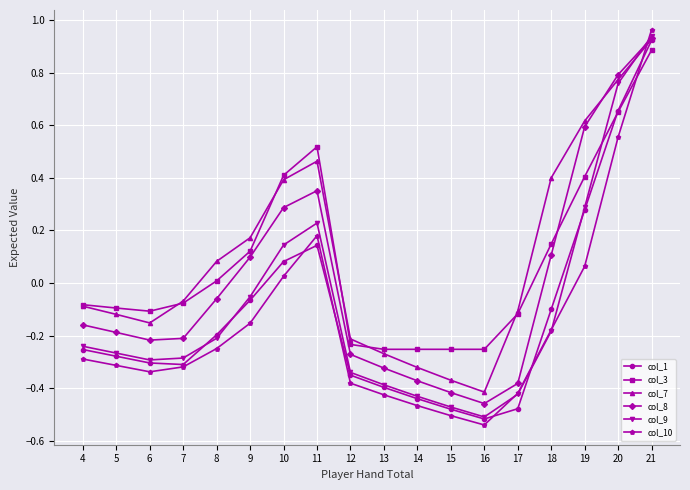

Between 9 and 15, which series saw the biggest shift?

col_7